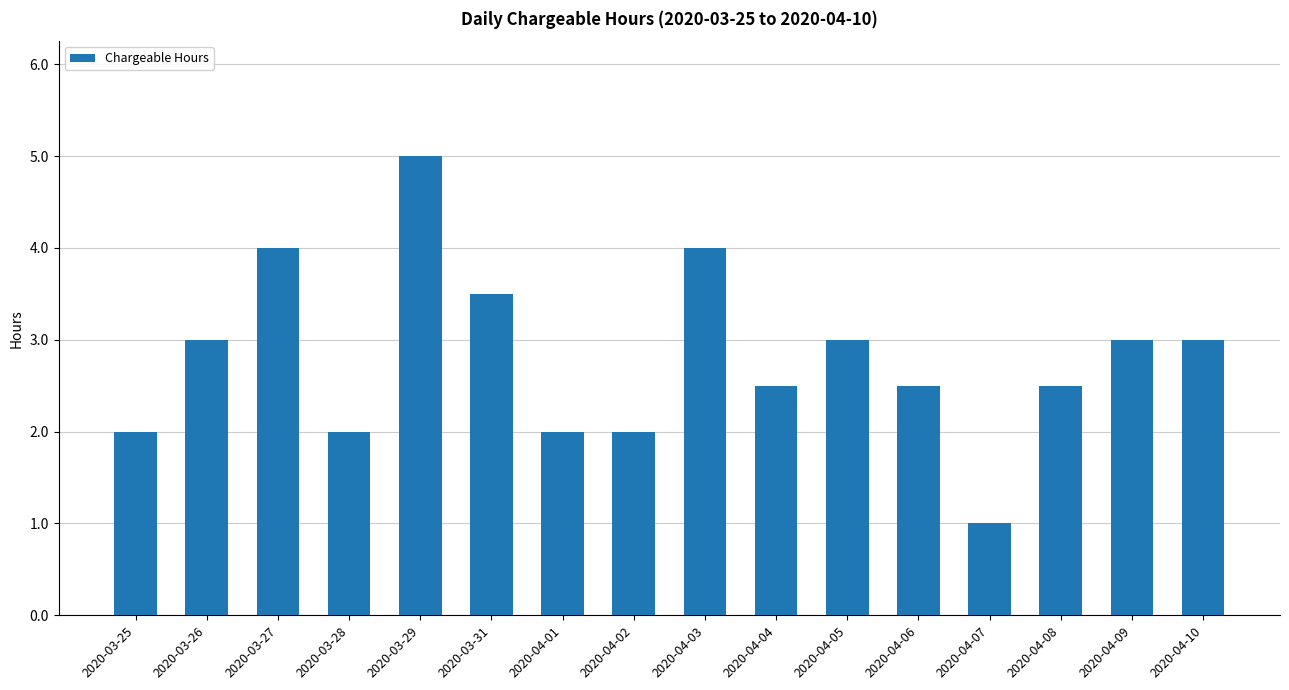

Reading left to right, what are all the values shown in this chart?

2.0	3.0	4.0	2.0	5.0	3.5	2.0	2.0	4.0	2.5	3.0	2.5	1.0	2.5	3.0	3.0